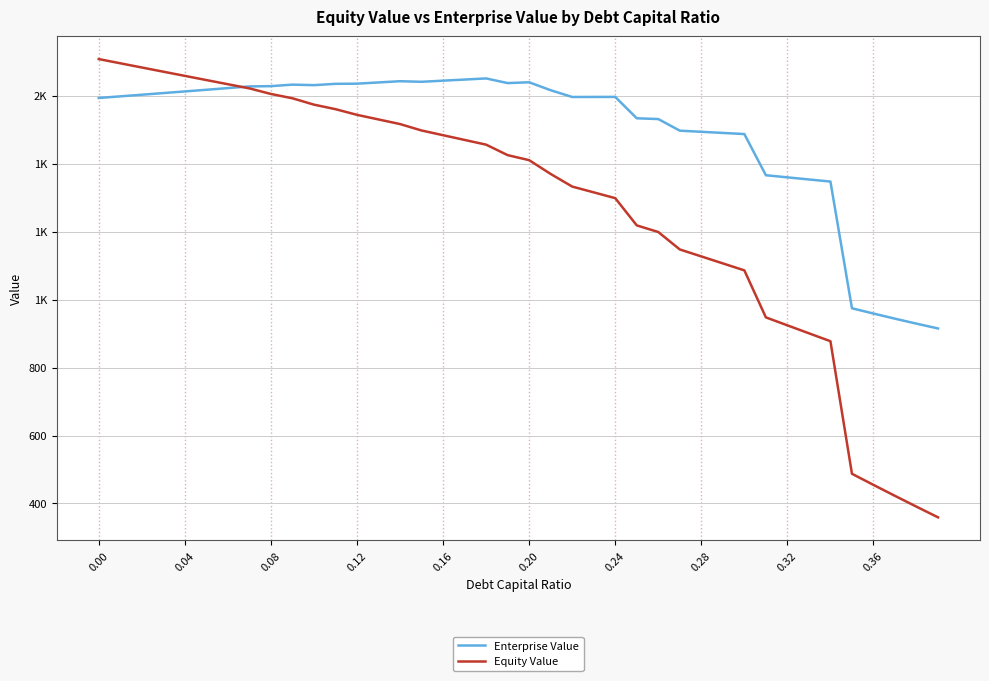

Does the chart display data point markers on the line(s)?

No